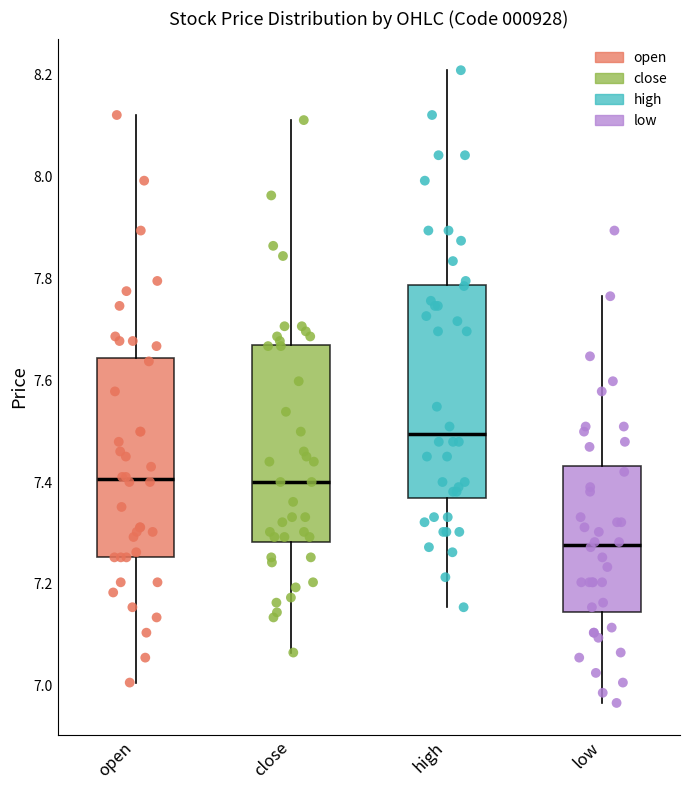

Reading left to right, read every box against the y-axis: the position of its median line, the range the box covers, and the ends of its whiskers. The values are not printed on the chart, so give them approximately, as read against the axis.

open: median 7.40, box 7.26 to 7.64, whiskers 7.00 to 8.12
close: median 7.40, box 7.28 to 7.66, whiskers 7.06 to 8.12
high: median 7.50, box 7.36 to 7.78, whiskers 7.16 to 8.20
low: median 7.28, box 7.14 to 7.44, whiskers 6.96 to 7.76